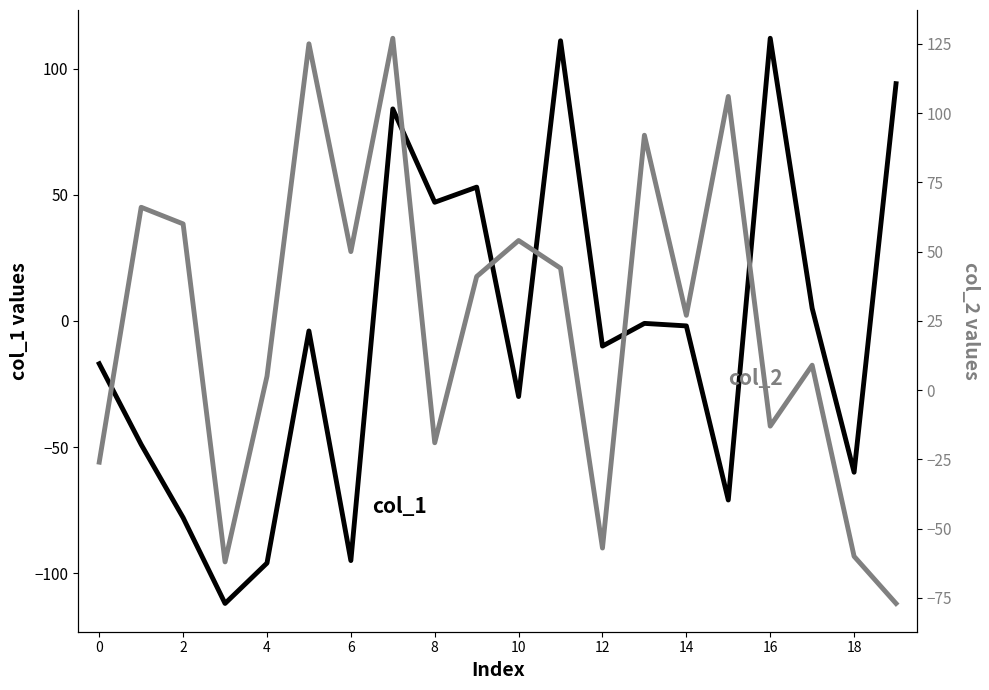

Reading right to left, extract all data points from this chart.

col_1: 94	-60	5	112	-71	-2	-1	-10	111	-30	53	47	84	-95	-4	-96	-112	-78	-49	-17
col_2: -77	-60	9	-13	106	27	92	-57	44	54	41	-19	127	50	125	5	-62	60	66	-26